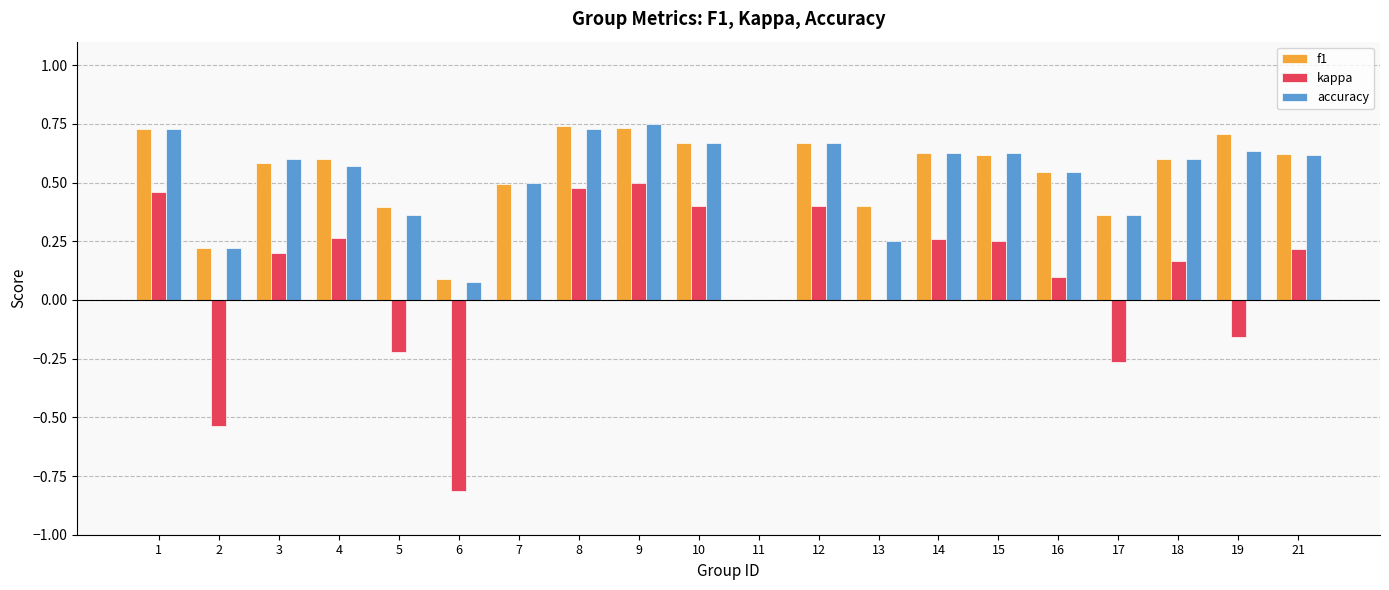

The kappa series shows 0.0 at 11. True or false?

True